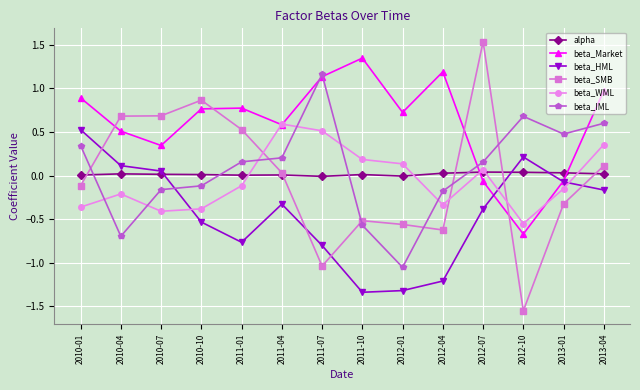

How many negative values does the beta_WML series have?

8